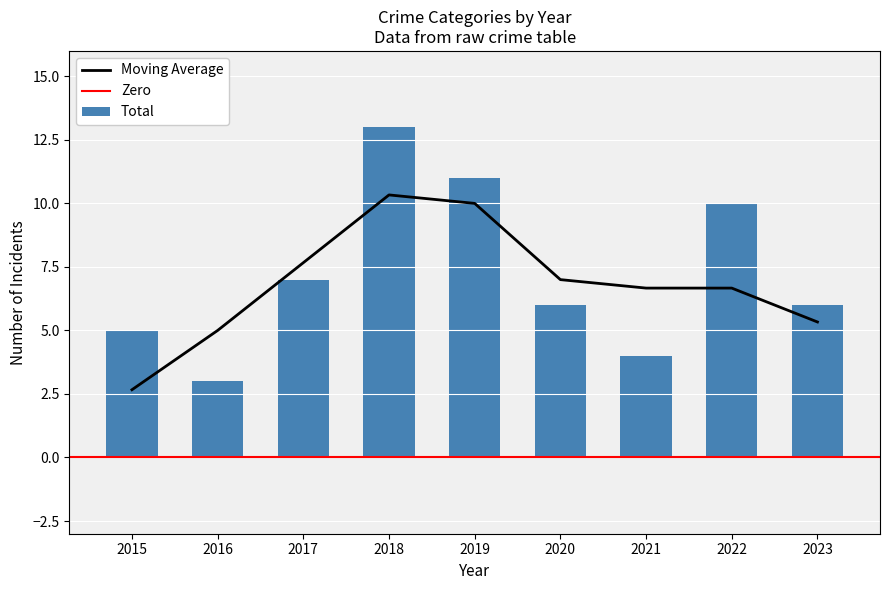

What is the highest value of the Moving Average series?

10.3